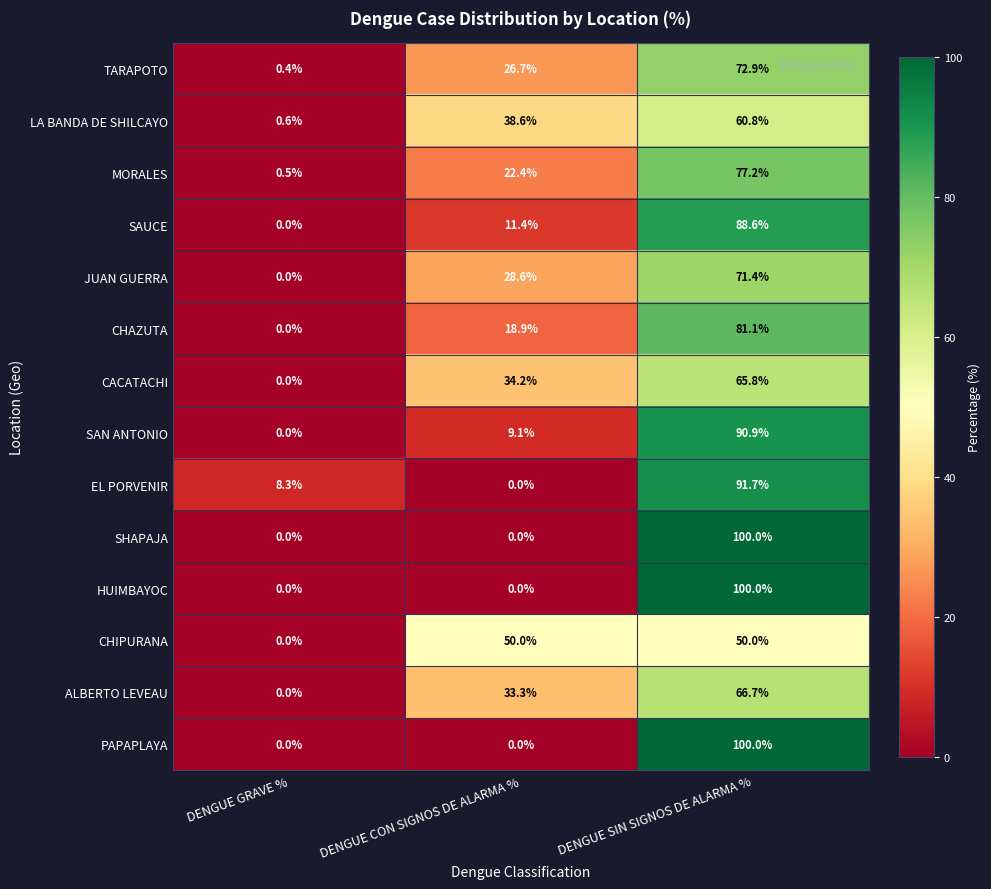

What is the sum of all PAPAPLAYA values?

100.0